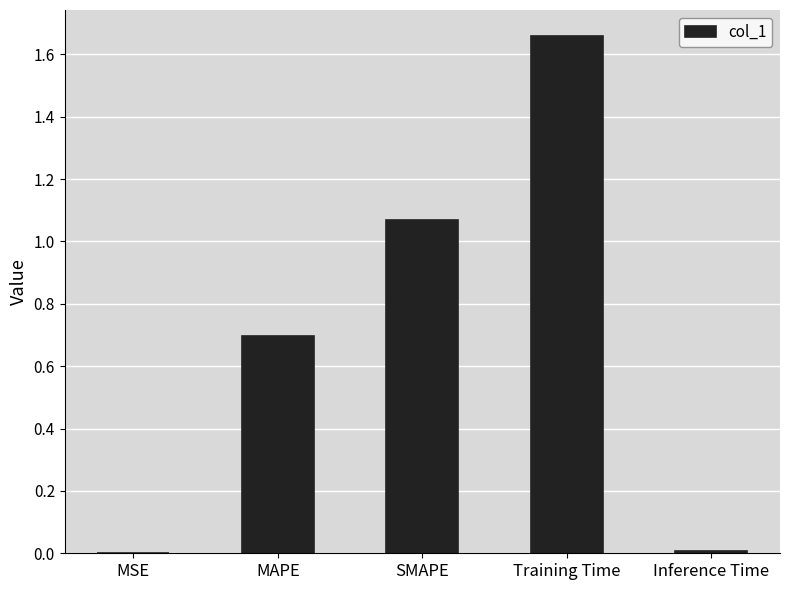

The chart shows a value of 0.7 at MAPE. True or false?

True